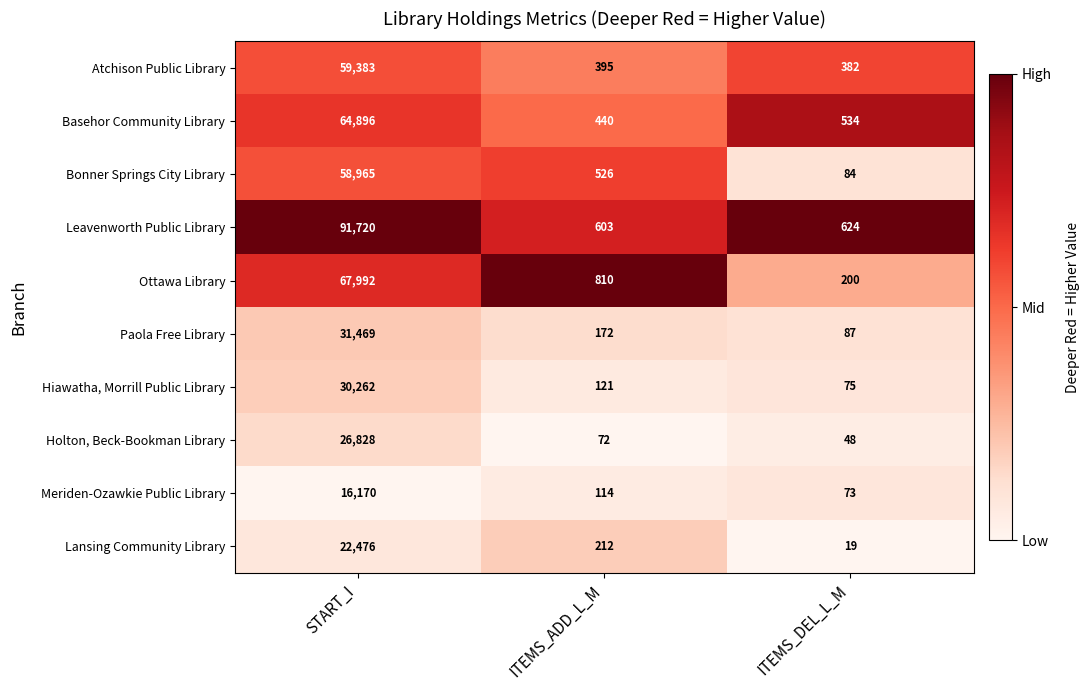

Is it true that Hiawatha, Morrill Public Library equals 30262 at START_I?

True